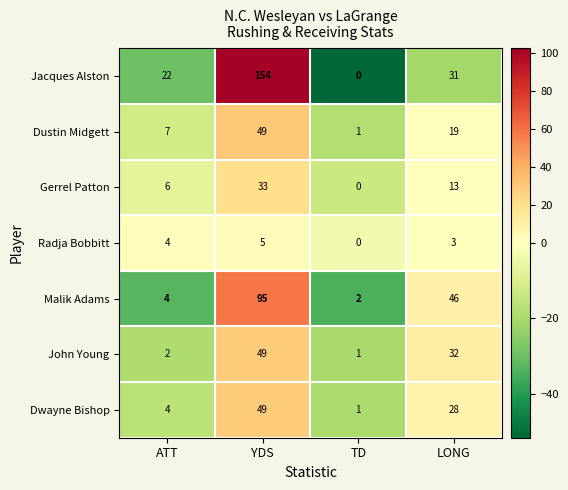

What is the total value across all series at LONG?

172